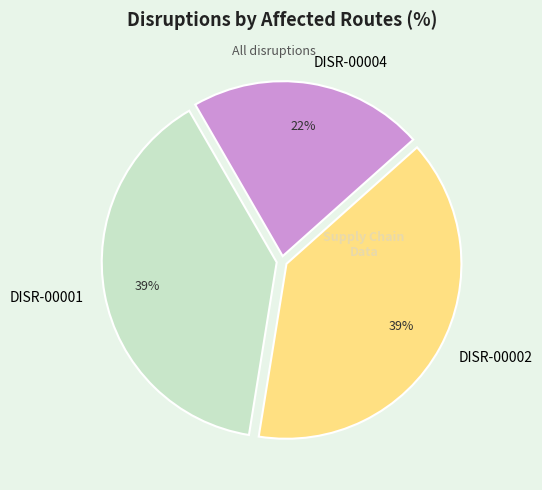

Which category has the smallest portion of the pie?

DISR-00004